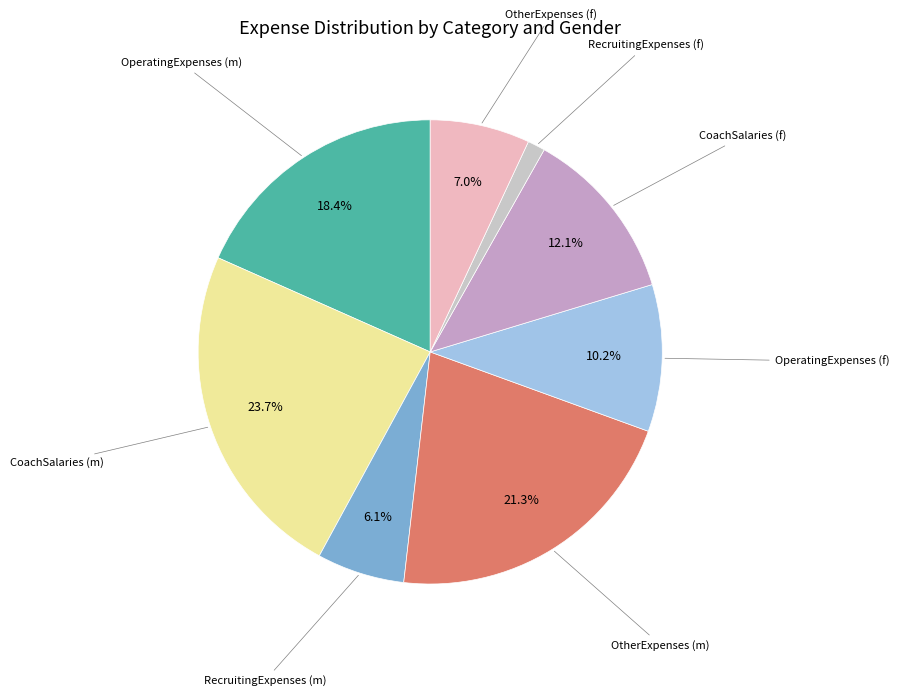

Does any single category account for the majority?

No